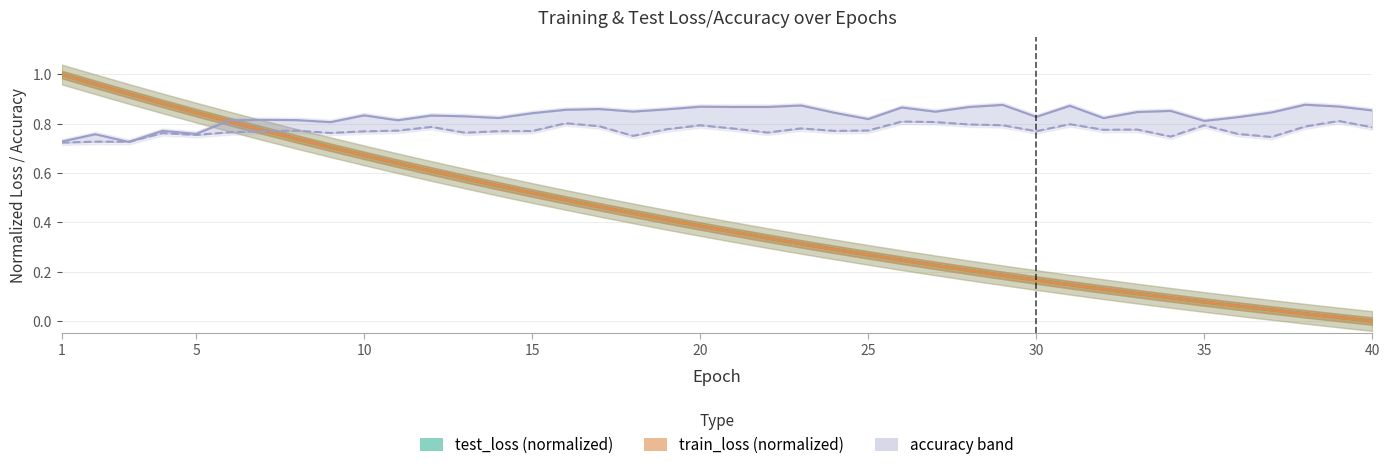

Reading left to right, transcribe all the data shown in this chart.

test_loss (normalized): 1.0	1.0	0.9	0.9	0.8	0.8	0.8	0.7	0.7	0.7	0.6	0.6	0.6	0.5	0.5	0.5	0.5	0.4	0.4	0.4	0.4	0.3	0.3	0.3	0.3	0.2	0.2	0.2	0.2	0.2	0.1	0.1	0.1	0.1	0.1	0.1	0.0	0.0	0.0	0.0
train_loss (normalized): 1.0	1.0	0.9	0.9	0.8	0.8	0.8	0.7	0.7	0.7	0.6	0.6	0.6	0.5	0.5	0.5	0.5	0.4	0.4	0.4	0.4	0.3	0.3	0.3	0.3	0.2	0.2	0.2	0.2	0.2	0.1	0.1	0.1	0.1	0.1	0.1	0.0	0.0	0.0	0.0
test_accuracy: 0.7	0.7	0.7	0.8	0.8	0.8	0.8	0.8	0.8	0.8	0.8	0.8	0.8	0.8	0.8	0.8	0.8	0.8	0.8	0.8	0.8	0.8	0.8	0.8	0.8	0.8	0.8	0.8	0.8	0.8	0.8	0.8	0.8	0.7	0.8	0.8	0.7	0.8	0.8	0.8
train_accuracy: 0.7	0.8	0.7	0.8	0.8	0.8	0.8	0.8	0.8	0.8	0.8	0.8	0.8	0.8	0.8	0.9	0.9	0.8	0.9	0.9	0.9	0.9	0.9	0.8	0.8	0.9	0.8	0.9	0.9	0.8	0.9	0.8	0.8	0.9	0.8	0.8	0.8	0.9	0.9	0.9